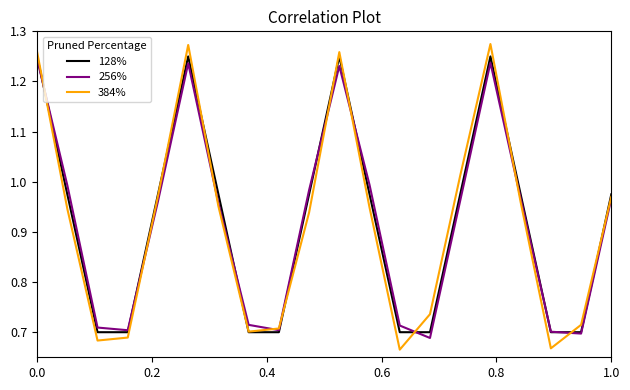

Which series has the widest spread of values?

384%